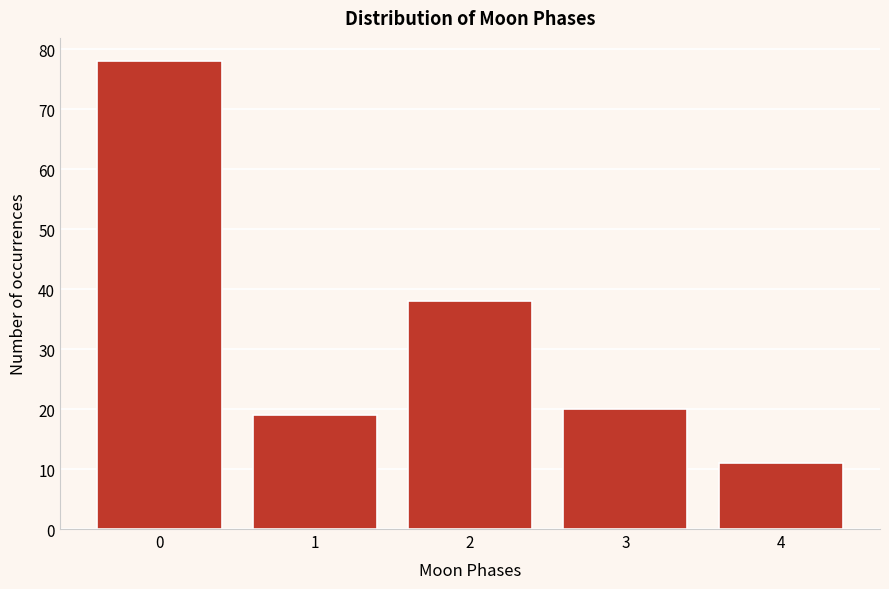

Reading left to right, list all the values displayed in this chart.

78	19	38	20	11